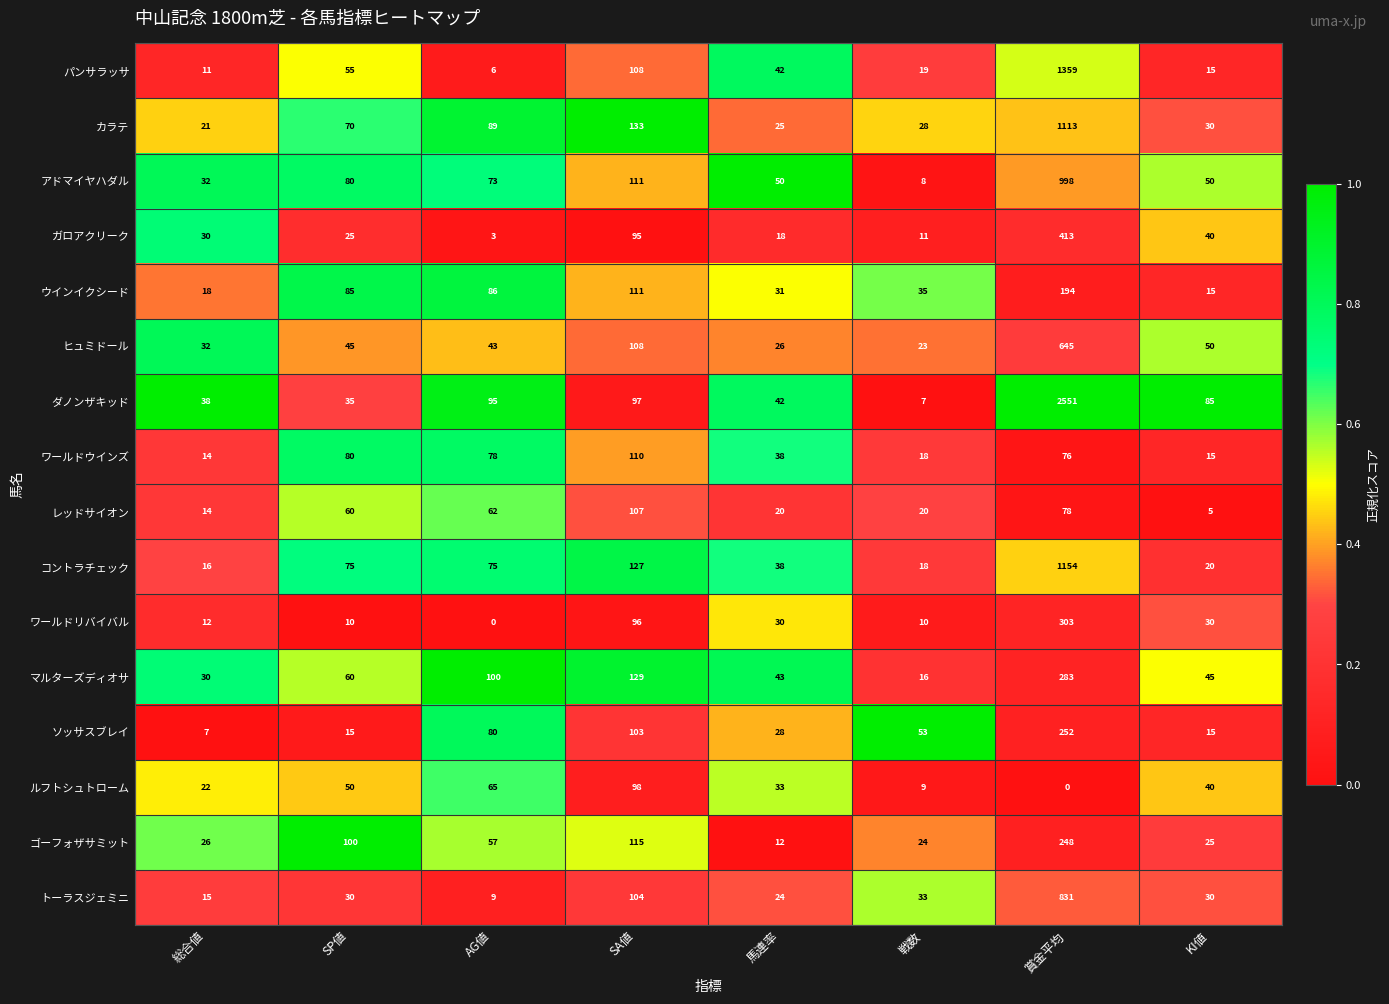

Is it true that ダノンザキッド equals 7 at 戦数?

True